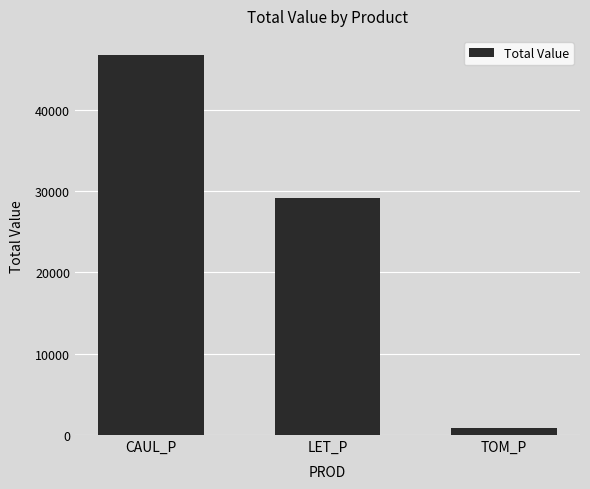

What is the greatest value displayed?

46723.4